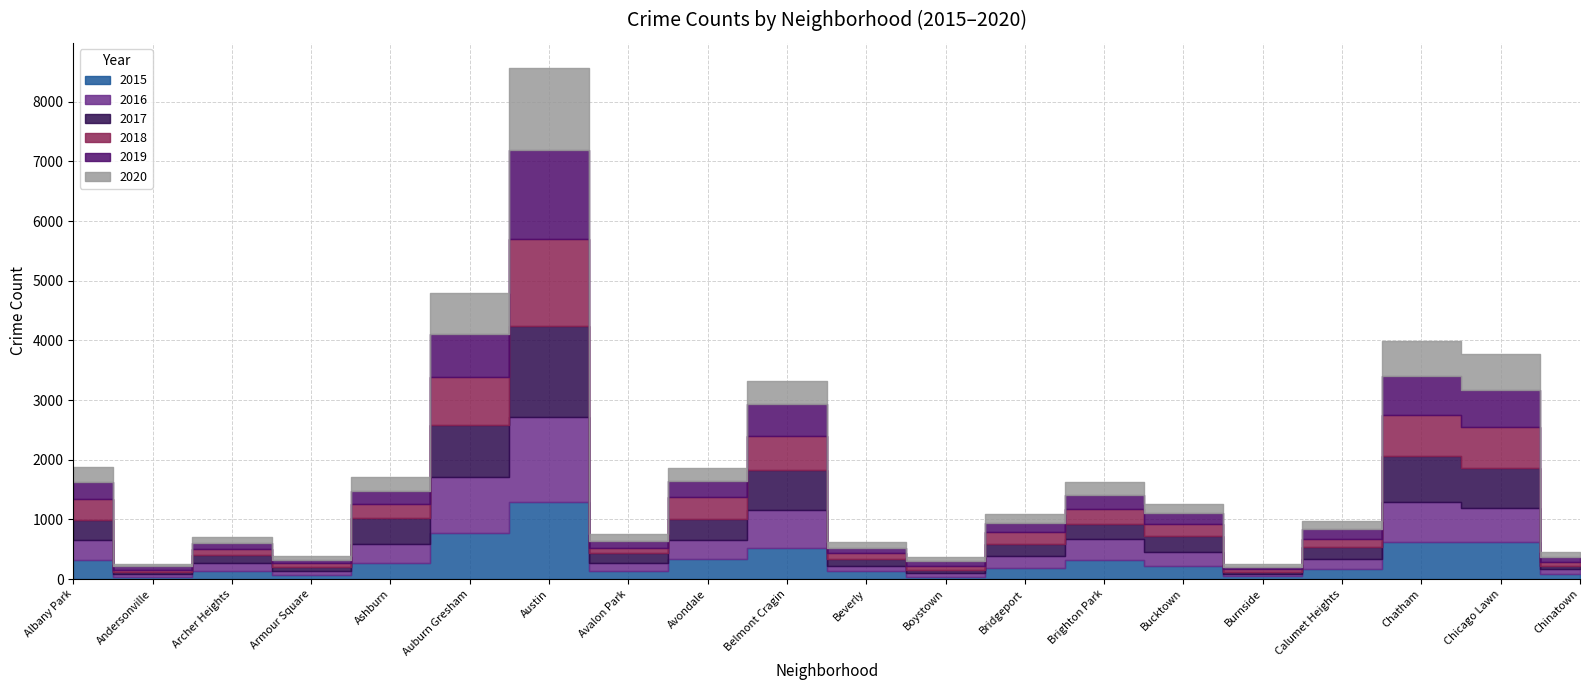

What is the maximum value for 2016?

1411